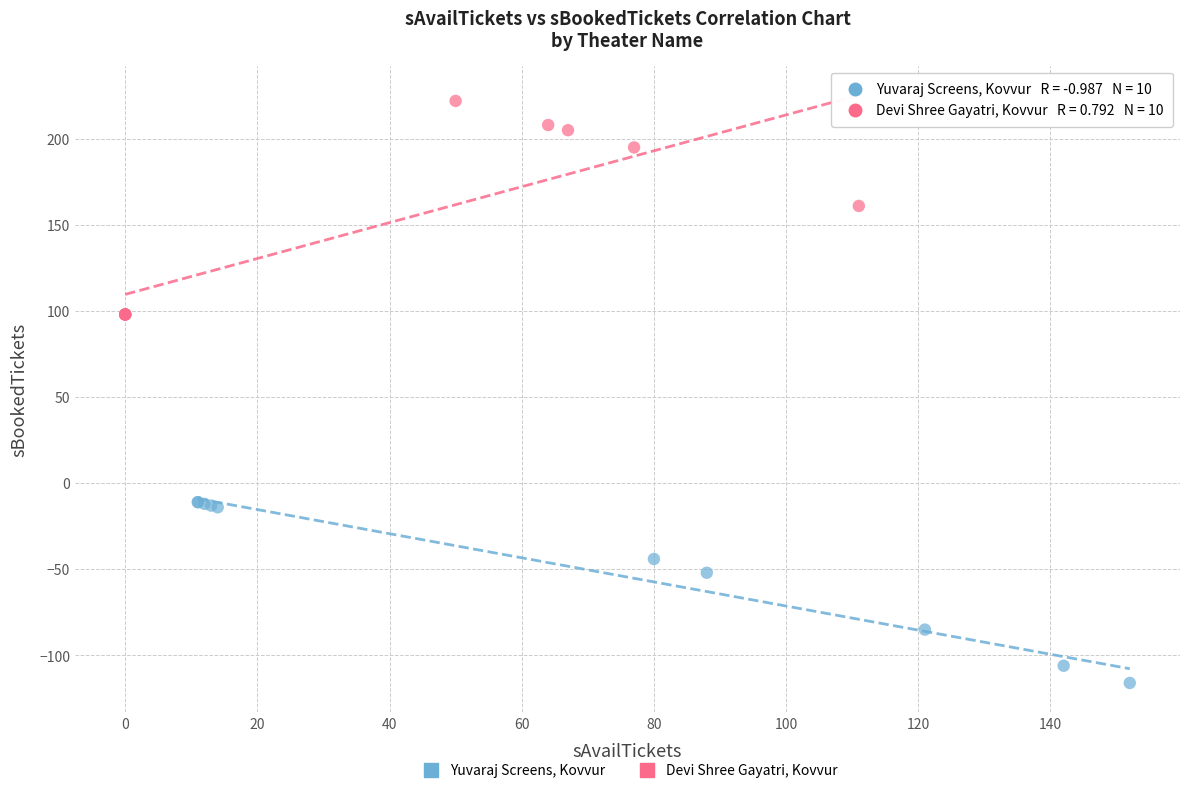

Which series has the widest spread of Y values?

Devi Shree Gayatri, Kovvur